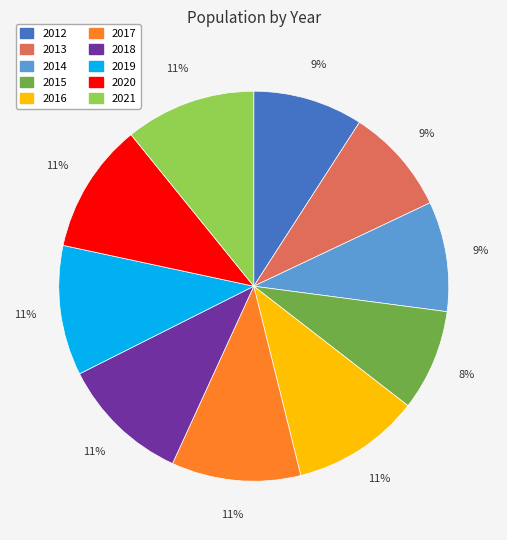

To the nearest percent, what portion does 2015 represent?

8%